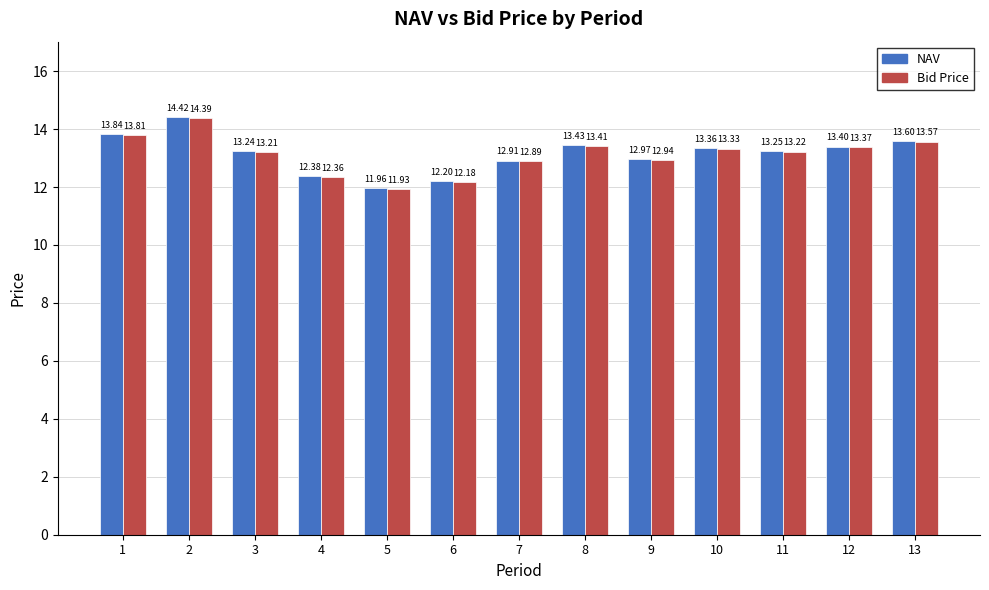

What is the value of the Bid Price bar at the 12th from the left?

13.4